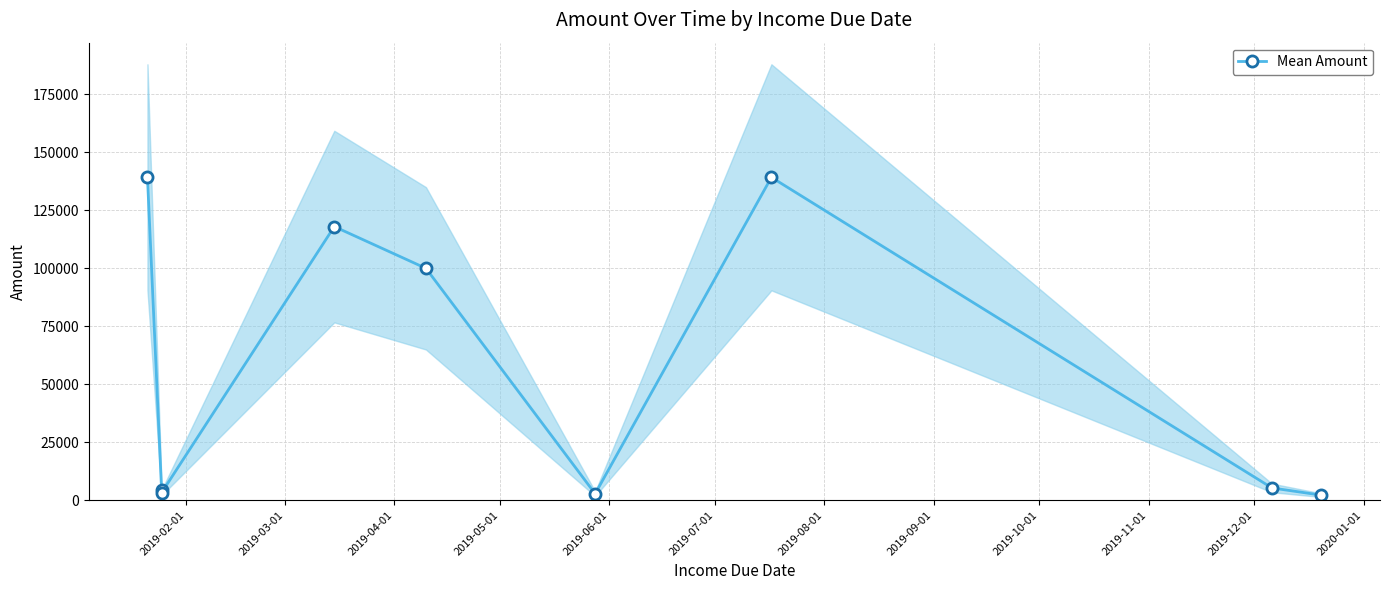

Reading left to right, what are all the values shown in this chart?

139240	4500	3241	118000	100000	2800	139240	5310	2200